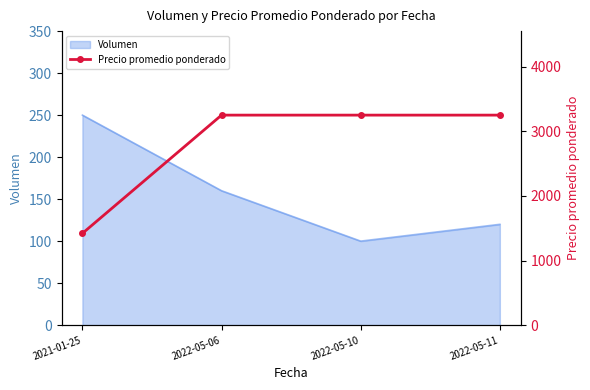

What is the minimum value for Volumen?

100